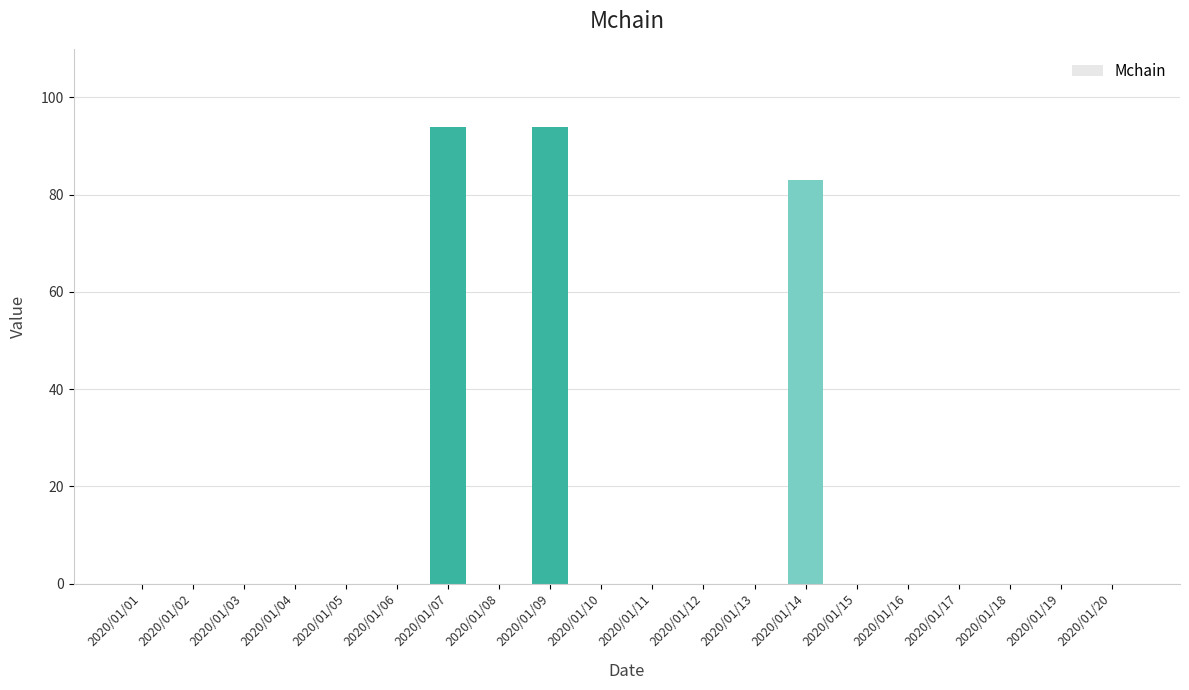

True or false: the data shows 0 at 2020/01/04.

True